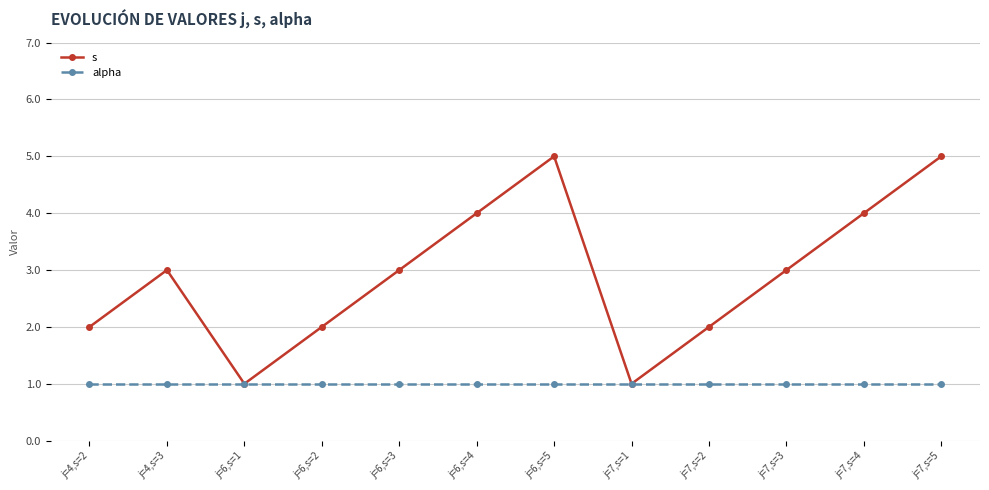

What is the sum of all s values?

35